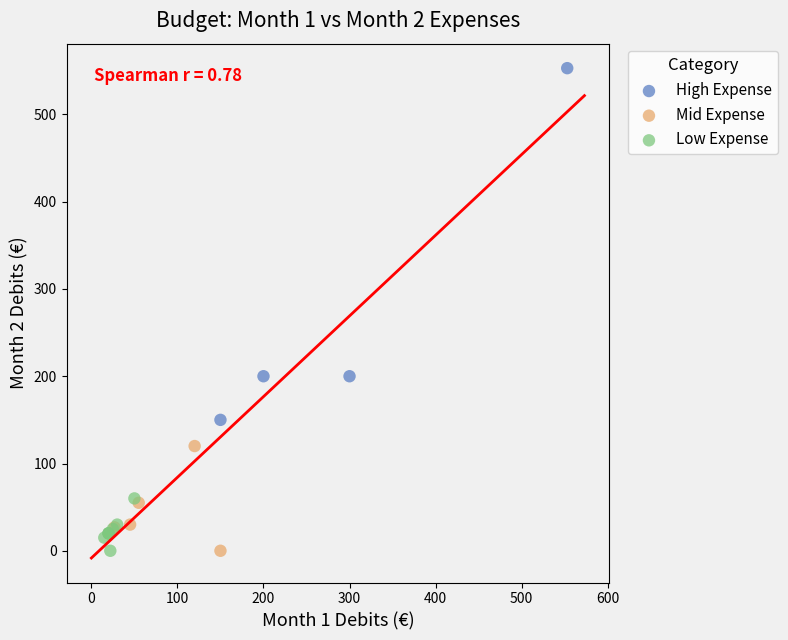

Which series has the widest spread of Y values?

High Expense